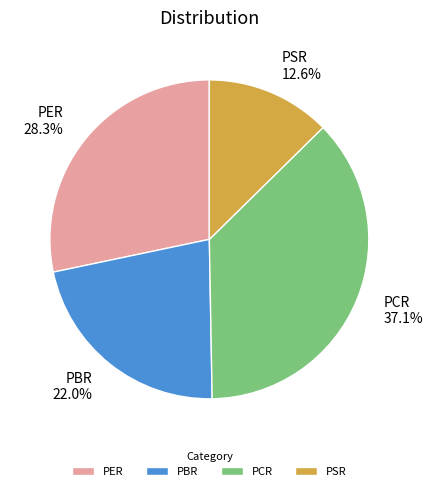

Is there a majority slice in this chart?

No